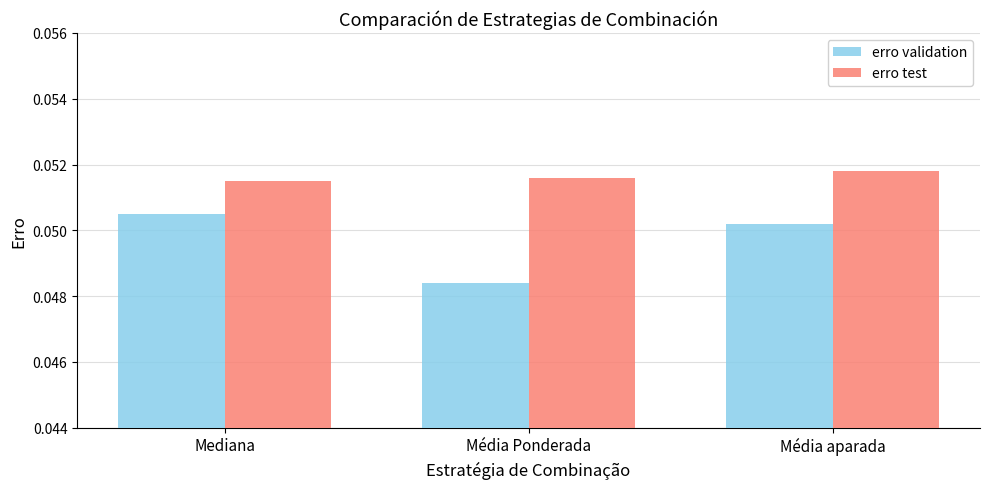

Rank the categories by erro validation value from lowest to highest.

Média Ponderada, Média aparada, Mediana